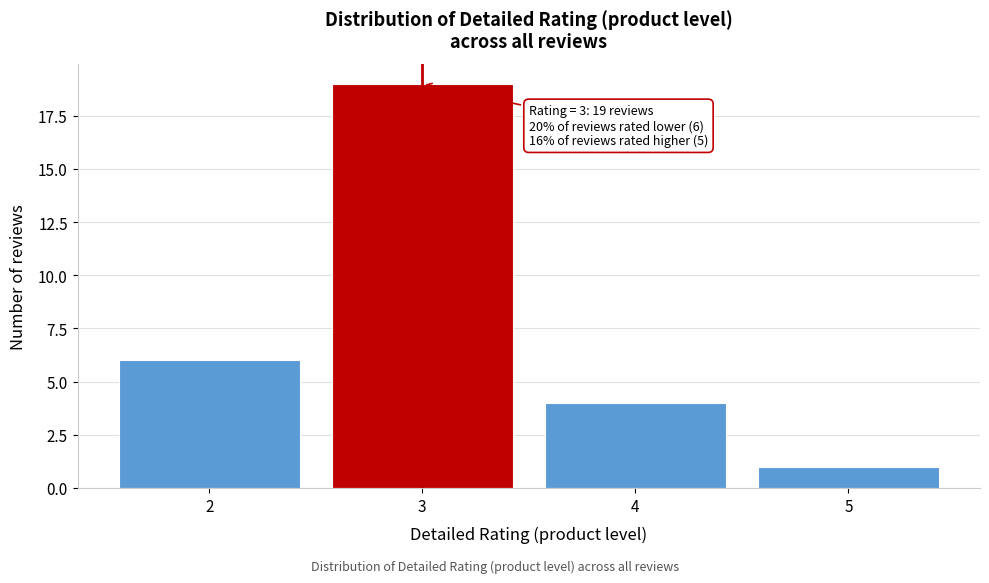

Over which range of the x-axis is the bar tallest?

2.5 to 3.5